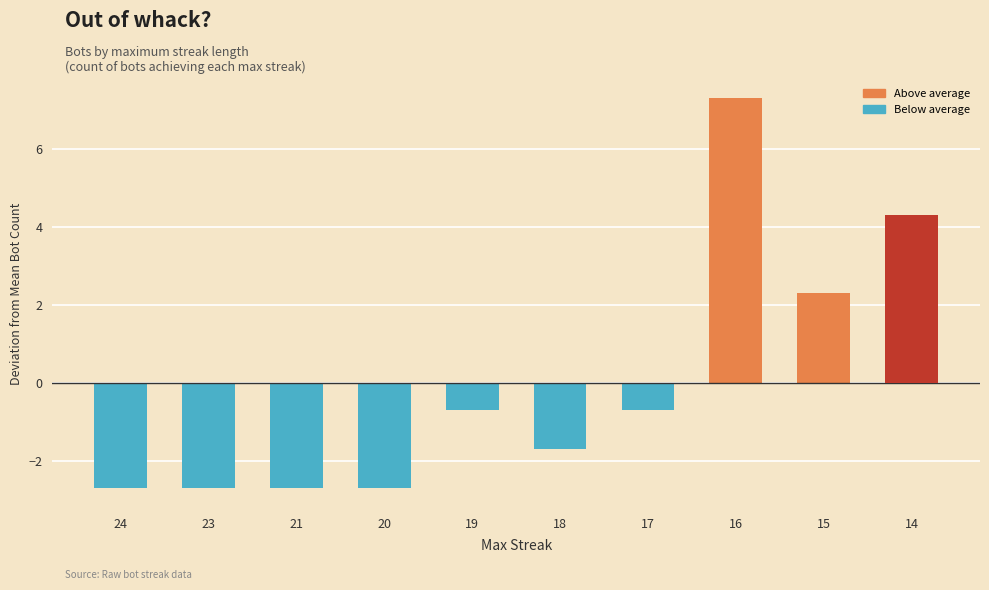

What value does the data have at 17?

-0.7